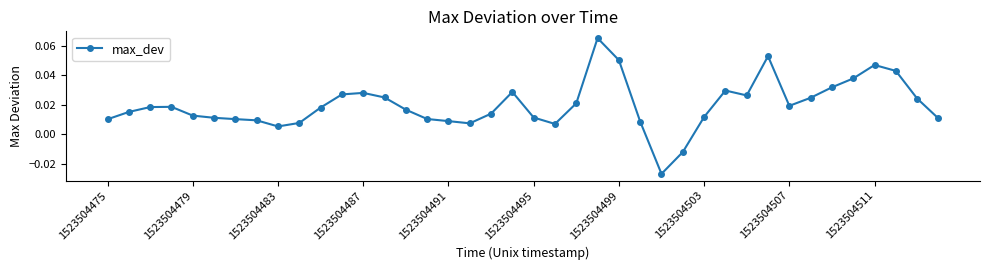

What is the sum of all values?

0.8